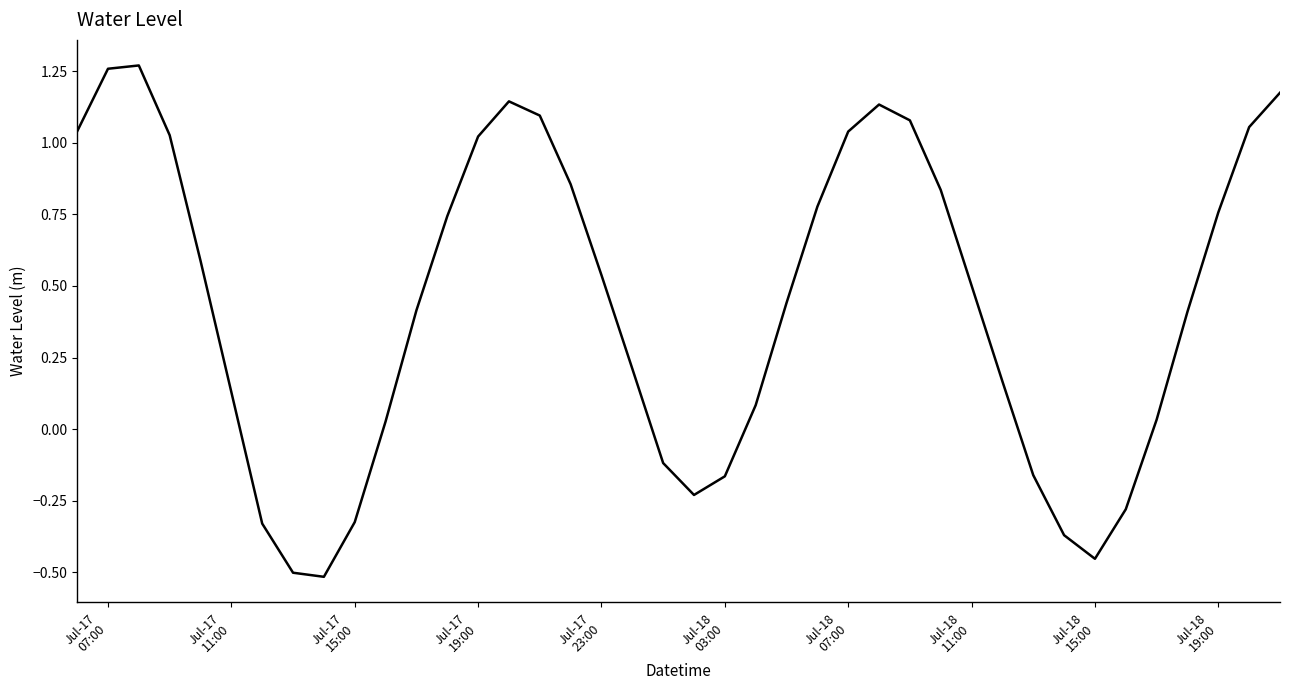

What is the difference between the maximum and minimum values?

1.8